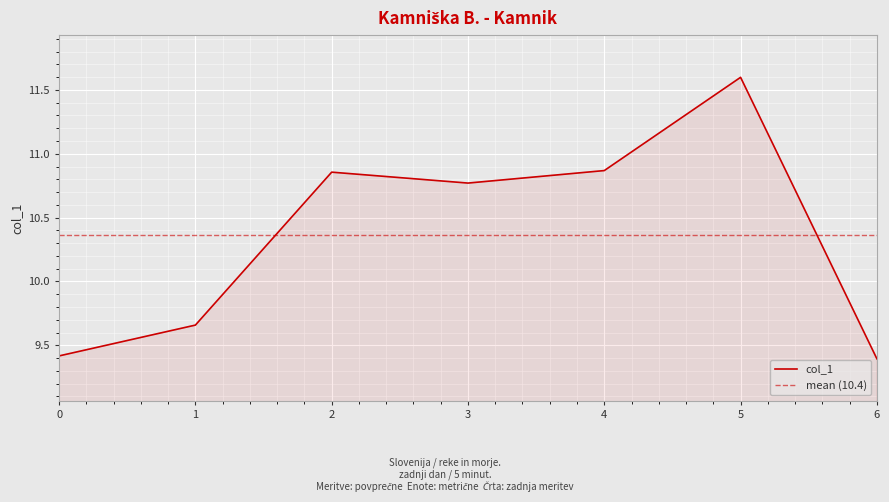

Reading left to right, transcribe all the data shown in this chart.

9.4	9.7	10.9	10.8	10.9	11.6	9.4